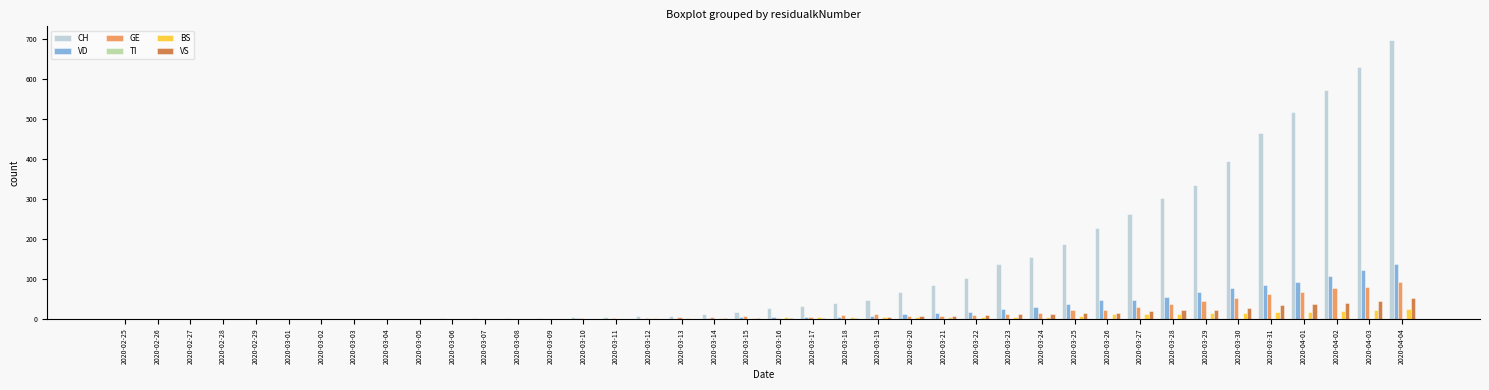

At which category is the sum across all series the highest?

2020-04-04